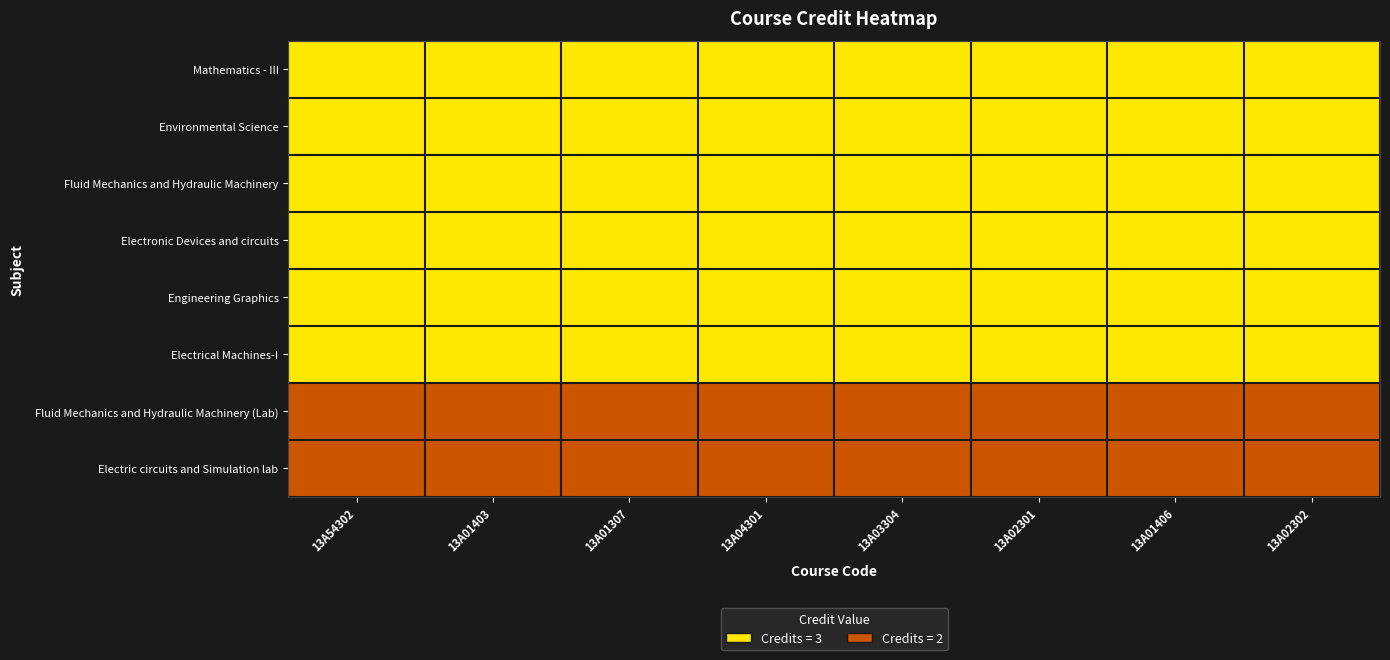

Reading left to right, extract all data points from this chart.

Mathematics - III: 13A54302=3	13A01403=3	13A01307=3	13A04301=3	13A03304=3	13A02301=3	13A01406=3	13A02302=3
Environmental Science: 13A54302=3	13A01403=3	13A01307=3	13A04301=3	13A03304=3	13A02301=3	13A01406=3	13A02302=3
Fluid Mechanics and Hydraulic Machinery: 13A54302=3	13A01403=3	13A01307=3	13A04301=3	13A03304=3	13A02301=3	13A01406=3	13A02302=3
Electronic Devices and circuits: 13A54302=3	13A01403=3	13A01307=3	13A04301=3	13A03304=3	13A02301=3	13A01406=3	13A02302=3
Engineering Graphics: 13A54302=3	13A01403=3	13A01307=3	13A04301=3	13A03304=3	13A02301=3	13A01406=3	13A02302=3
Electrical Machines-I: 13A54302=3	13A01403=3	13A01307=3	13A04301=3	13A03304=3	13A02301=3	13A01406=3	13A02302=3
Fluid Mechanics and Hydraulic Machinery (Lab): 13A54302=2	13A01403=2	13A01307=2	13A04301=2	13A03304=2	13A02301=2	13A01406=2	13A02302=2
Electric circuits and Simulation lab: 13A54302=2	13A01403=2	13A01307=2	13A04301=2	13A03304=2	13A02301=2	13A01406=2	13A02302=2